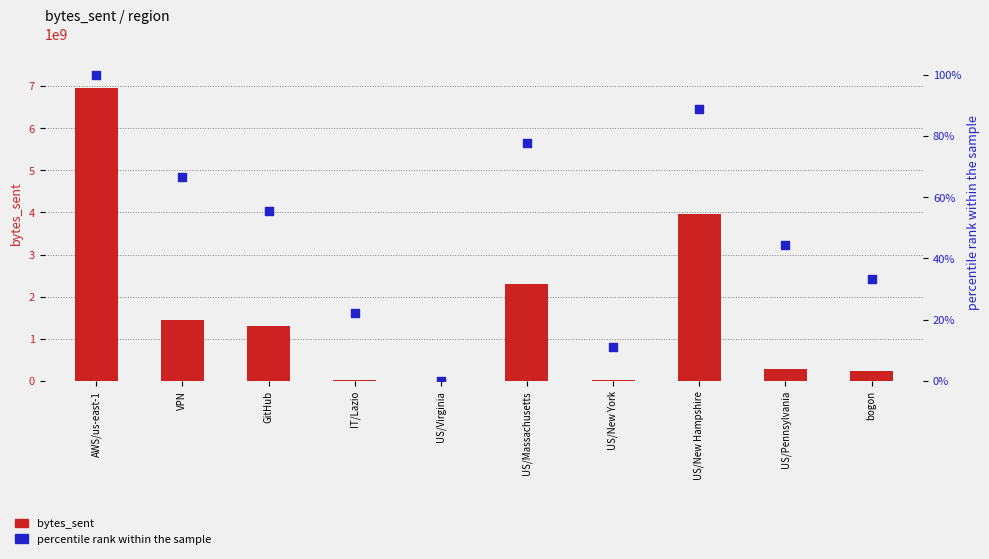

At which category is the sum across all series the highest?

AWS/us-east-1